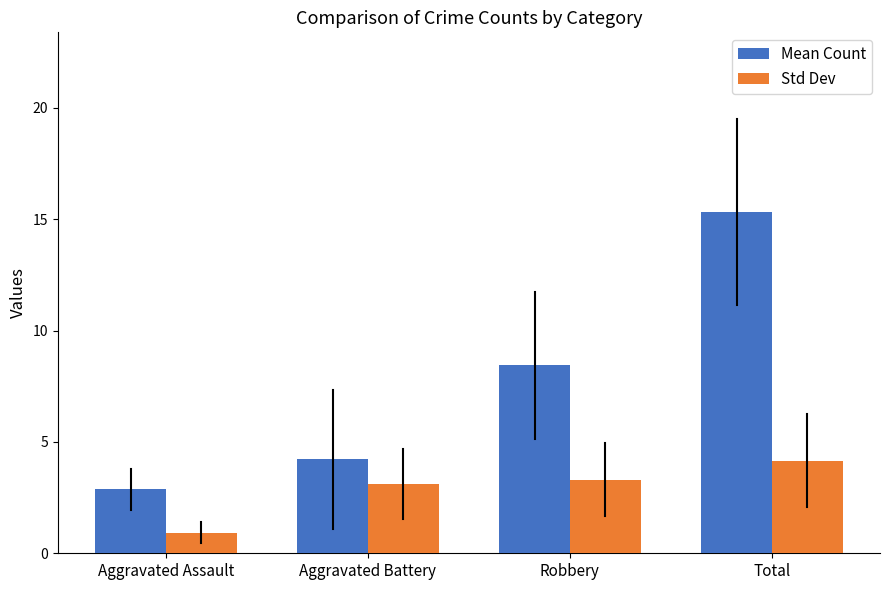

What position from the right is Aggravated Assault?

4